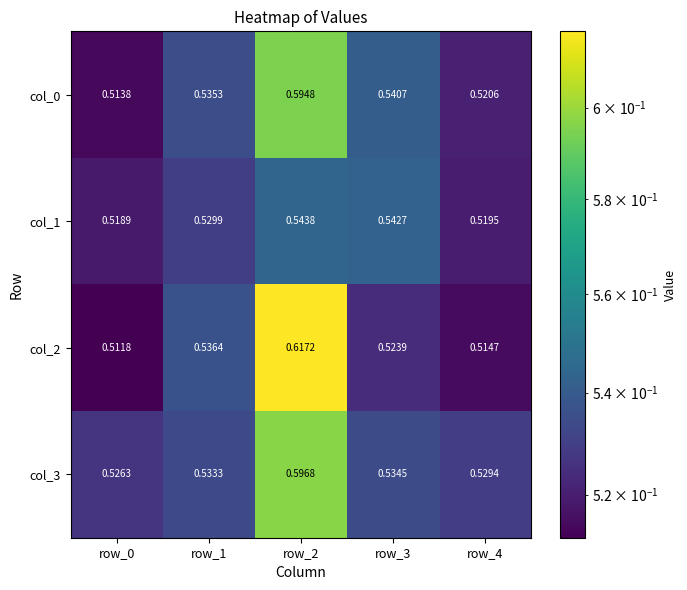

Is the value of col_2 at row_3 greater than the value of col_0 at row_2?

No